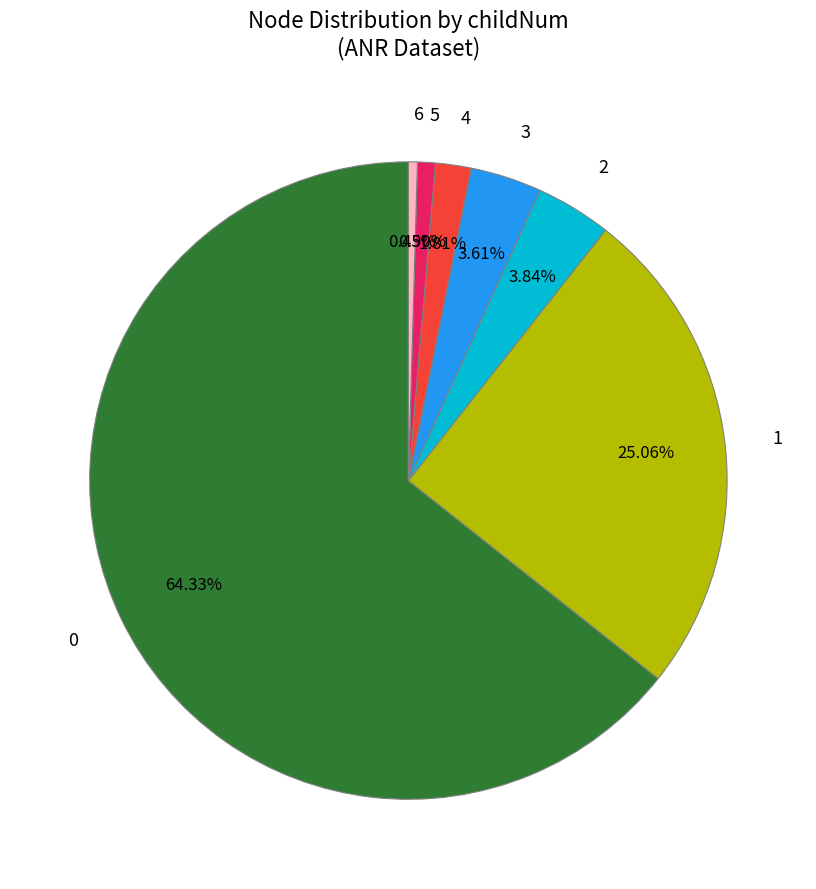

How many segments does this pie chart have?

7